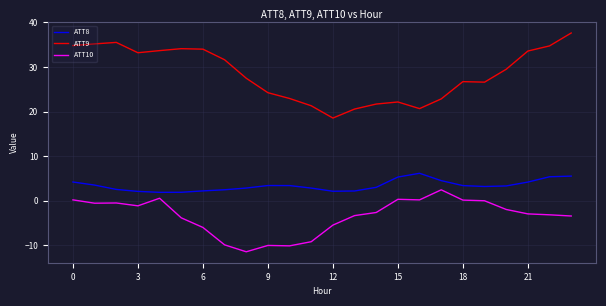

Which series has the largest range (max minus min)?

ATT9